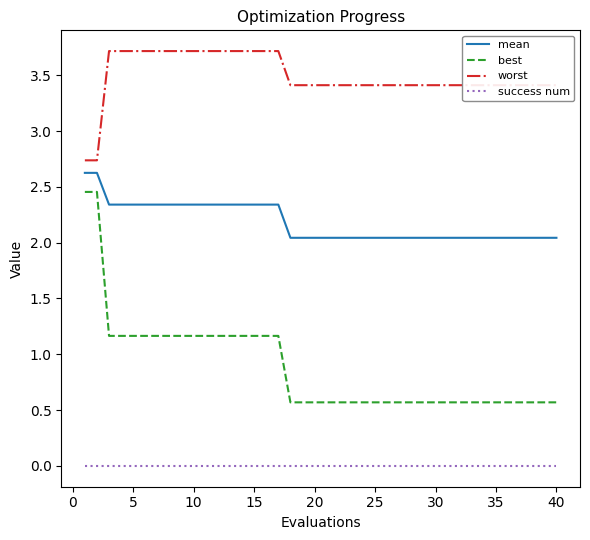

Rank the series by their average value, from highest to lowest.

worst, mean, best, success num